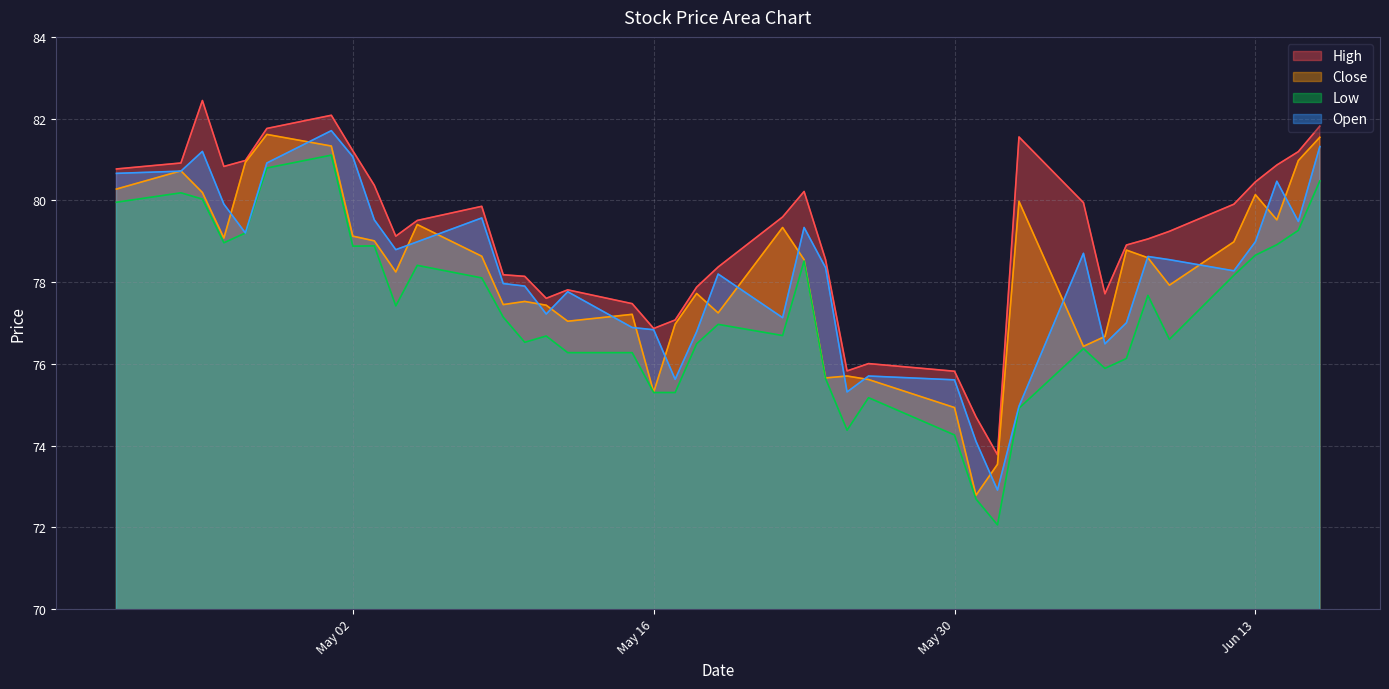

The High series shows 44.7 at May 02. True or false?

False